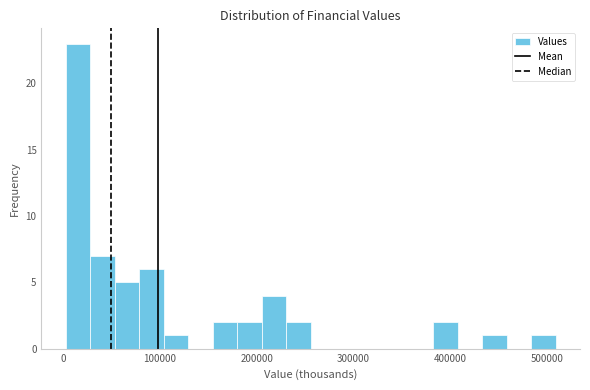

Read against the x-axis, roughly where is the centre of the tallest bar?

20000